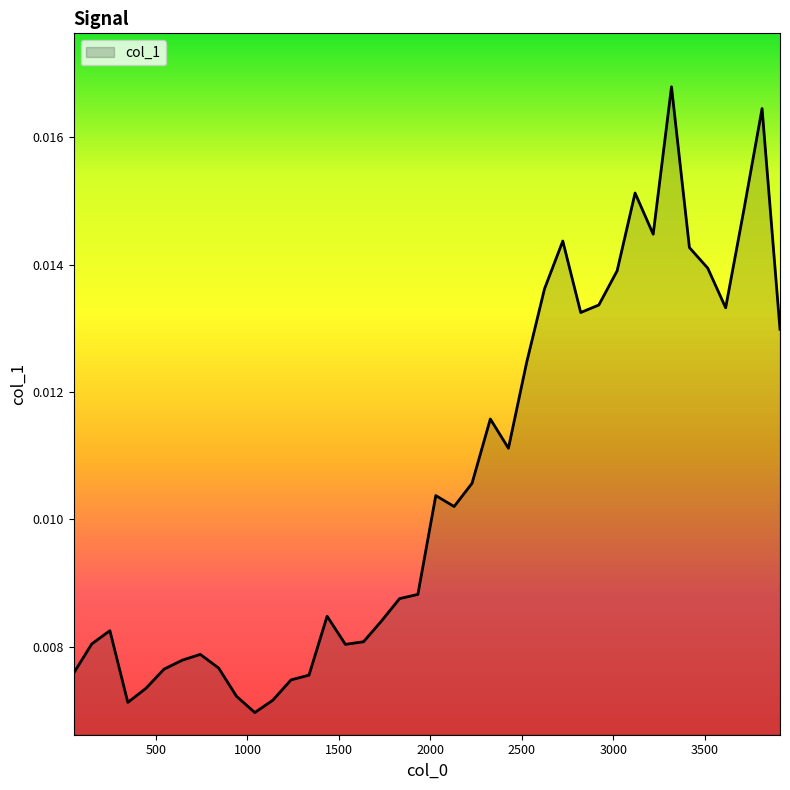

Does the chart display data point markers on the line(s)?

No